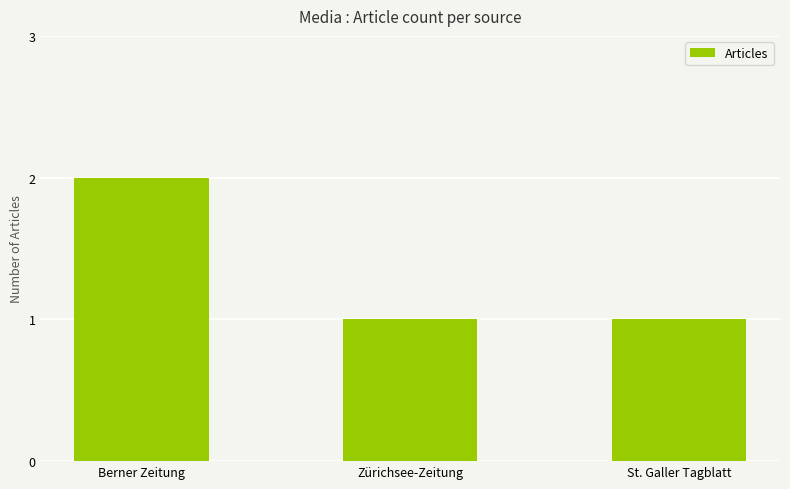

The chart shows a value of 1 at Zürichsee-Zeitung. True or false?

True